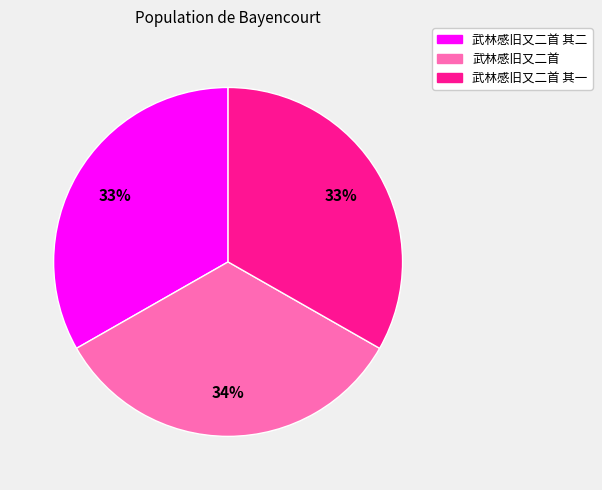

Is there any slice that represents more than half of the pie?

No